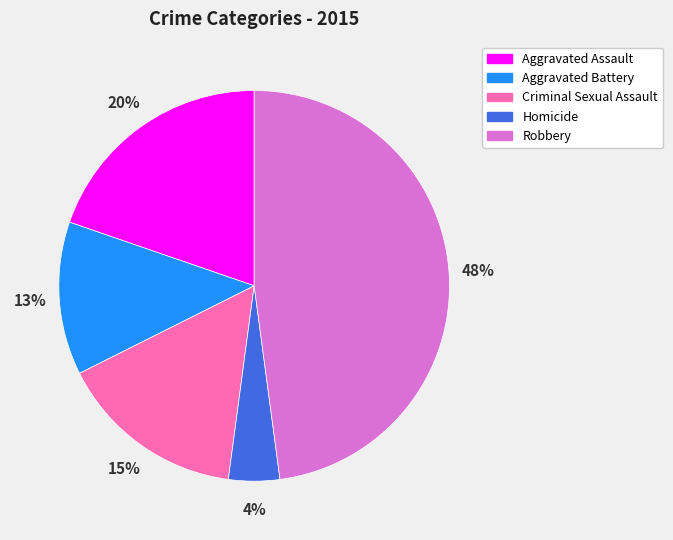

Between Robbery and Homicide, which is larger?

Robbery